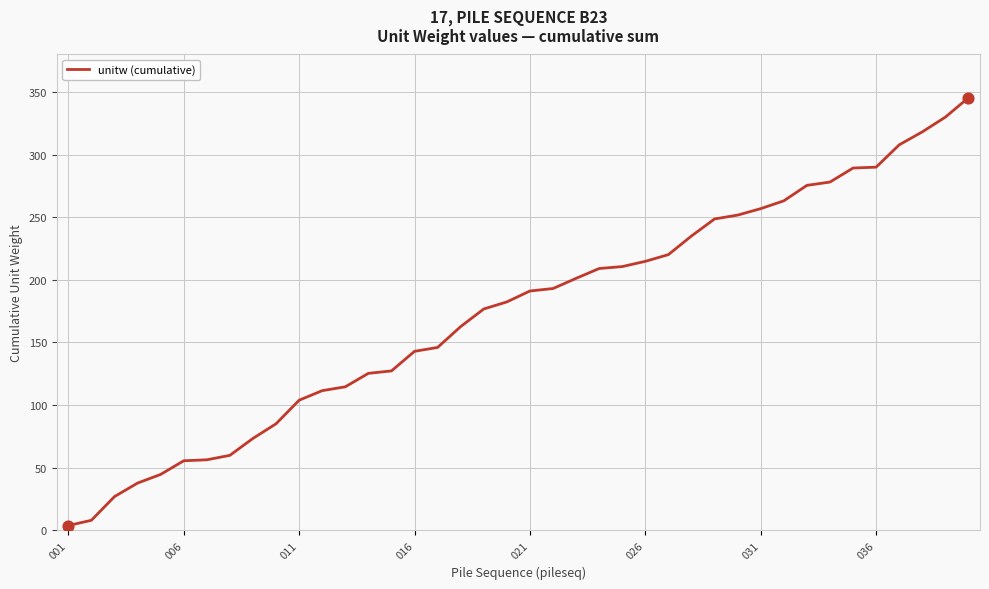

What is the difference between the maximum and minimum values?

341.8